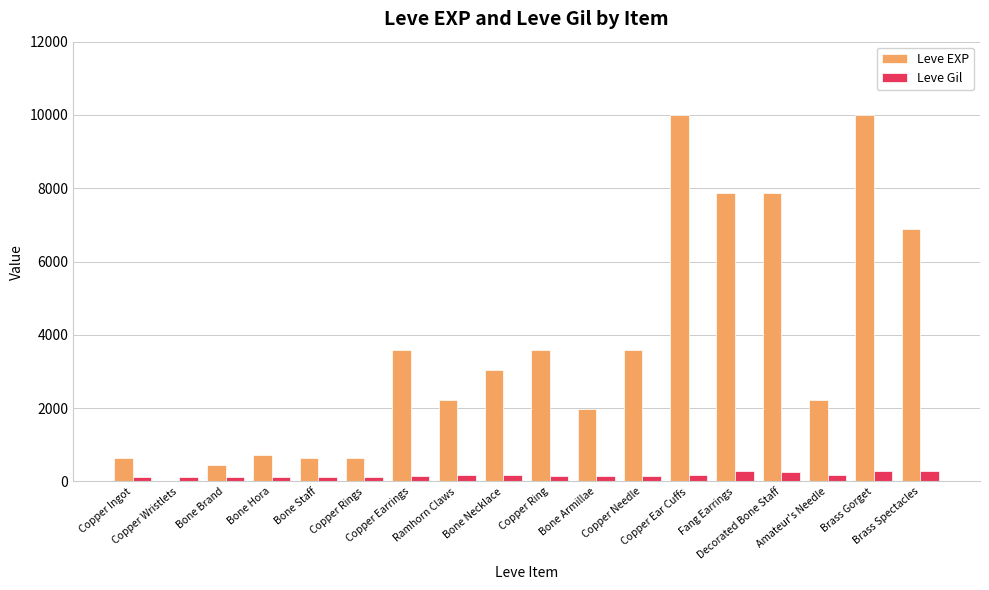

What is the sum of all Leve EXP values?

65961